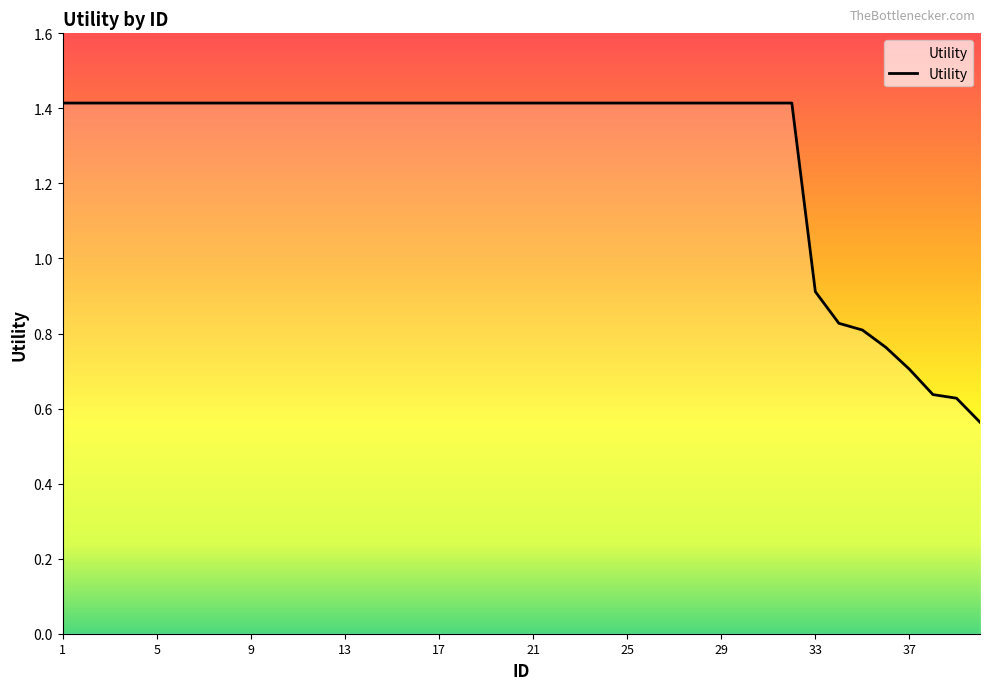

What is the difference between the maximum and minimum values?

0.9